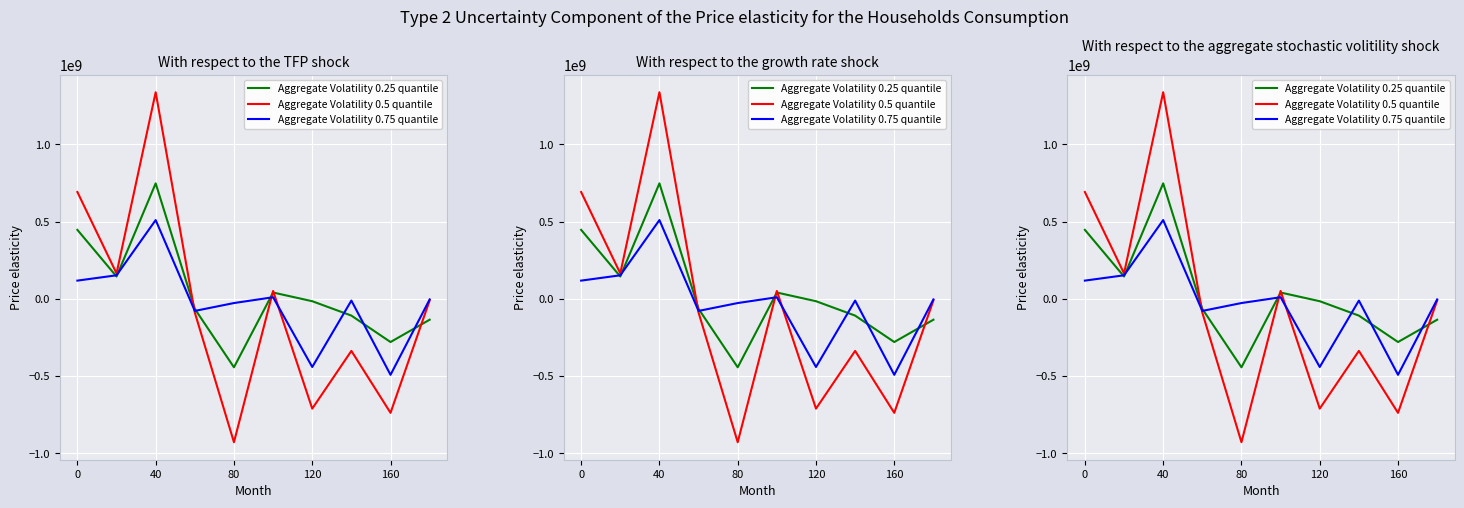

What value does the Aggregate Volatility 0.5 quantile series have at 9, to the nearest 10?

-9402000